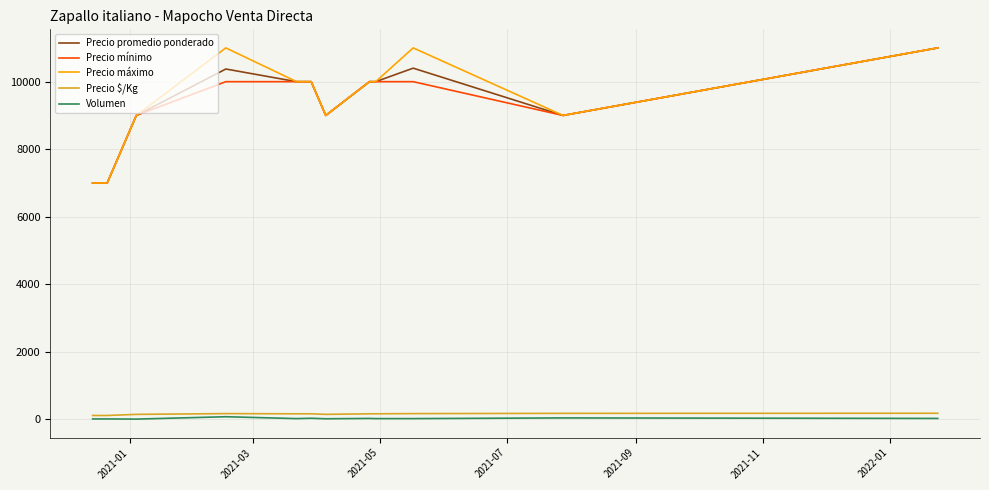

What is the greatest value displayed?

11000